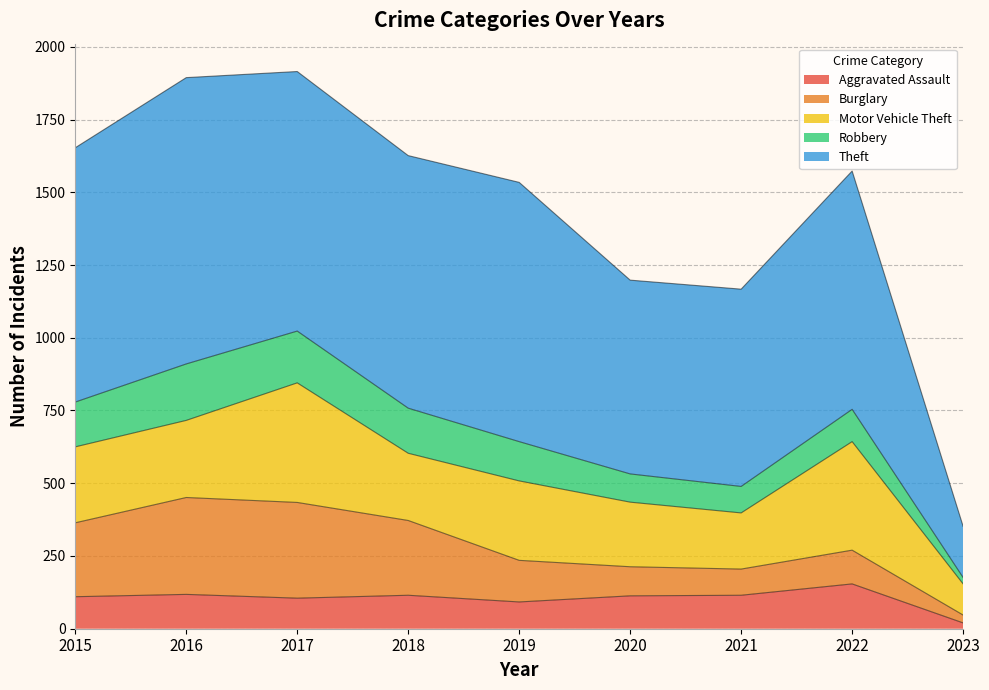

Which category has the highest value in the Robbery series?

2016